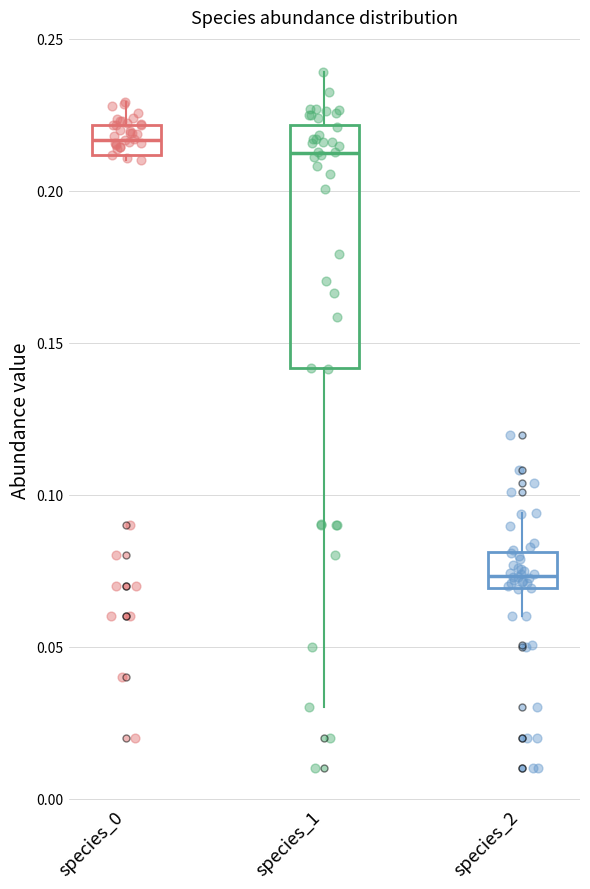

Comparing the boxes themselves (not the whiskers), which one is the tallest?

species_1